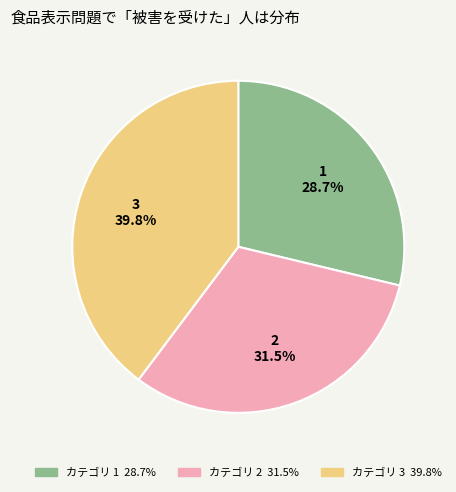

Between 3 and 2, which is larger?

3